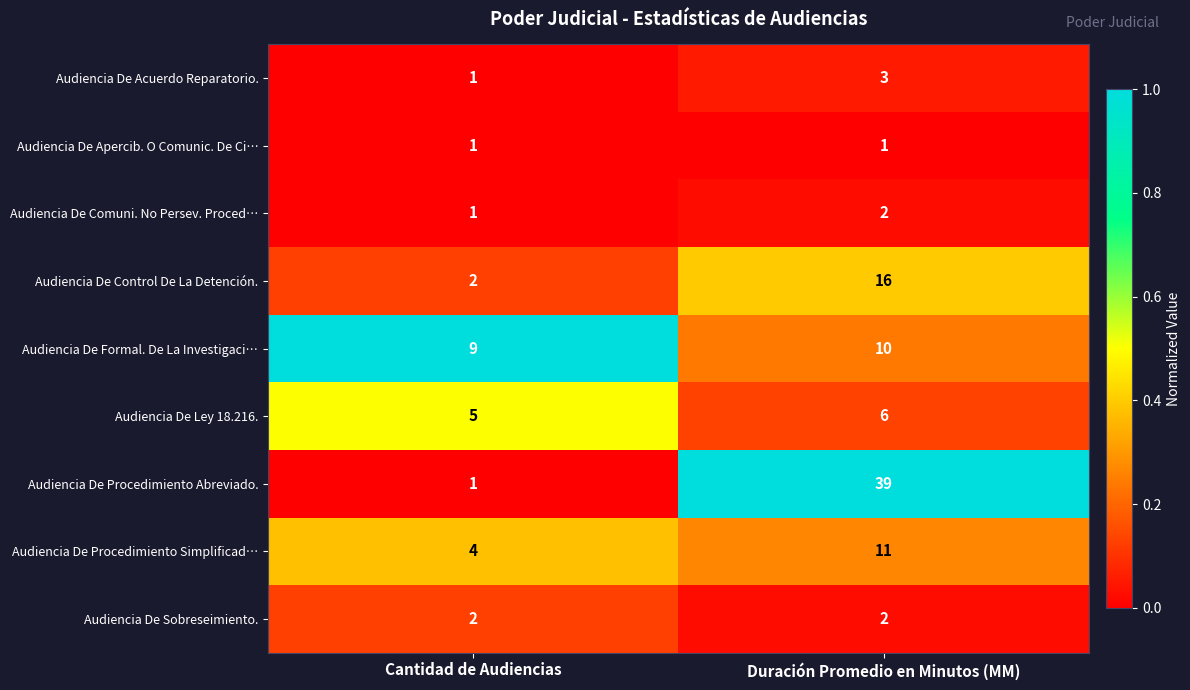

How many distinct data groups are displayed?

9